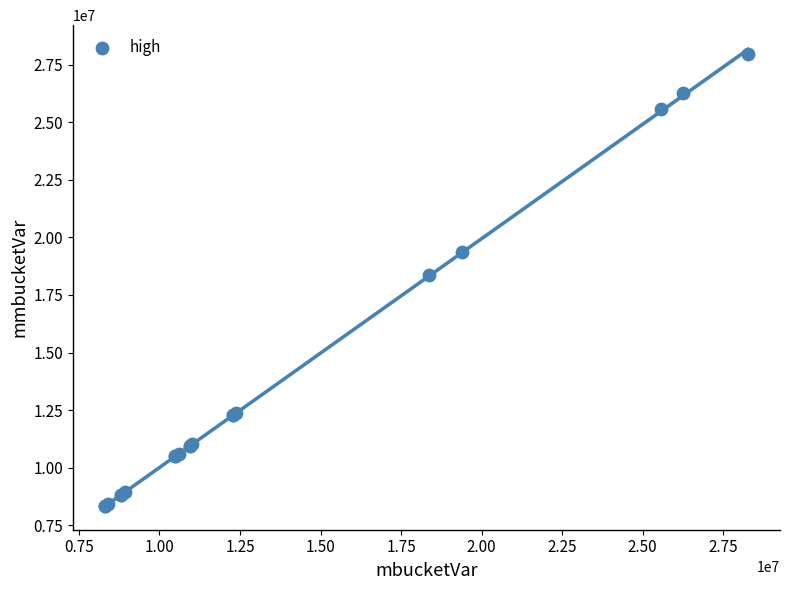

What Y value in the scatter plot is closest to 18142061?

18376745